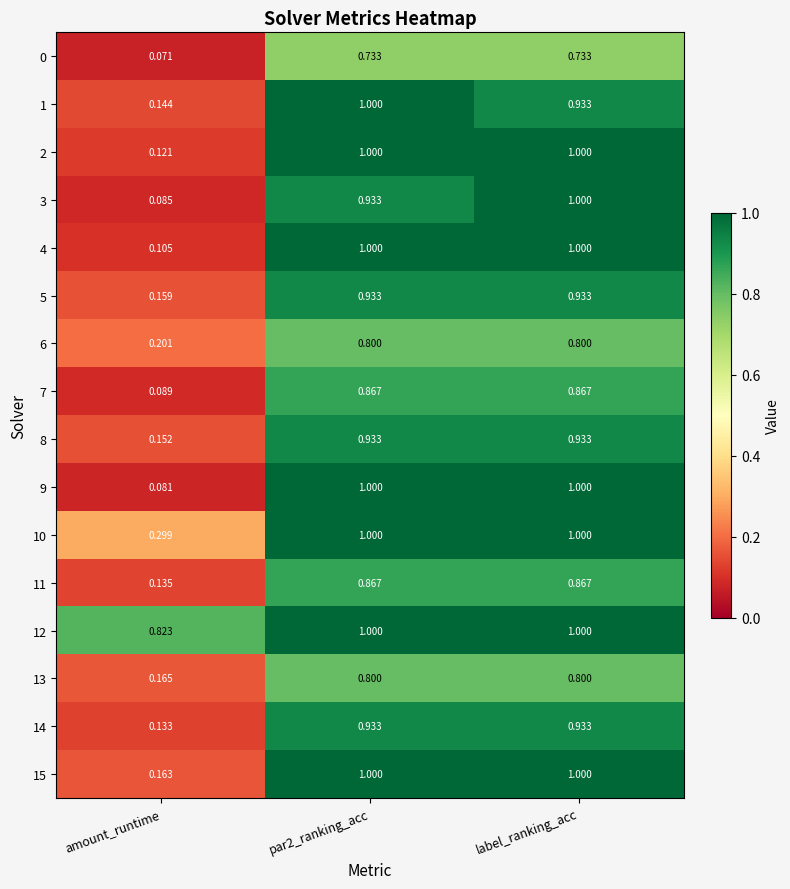

How many distinct data groups are displayed?

16